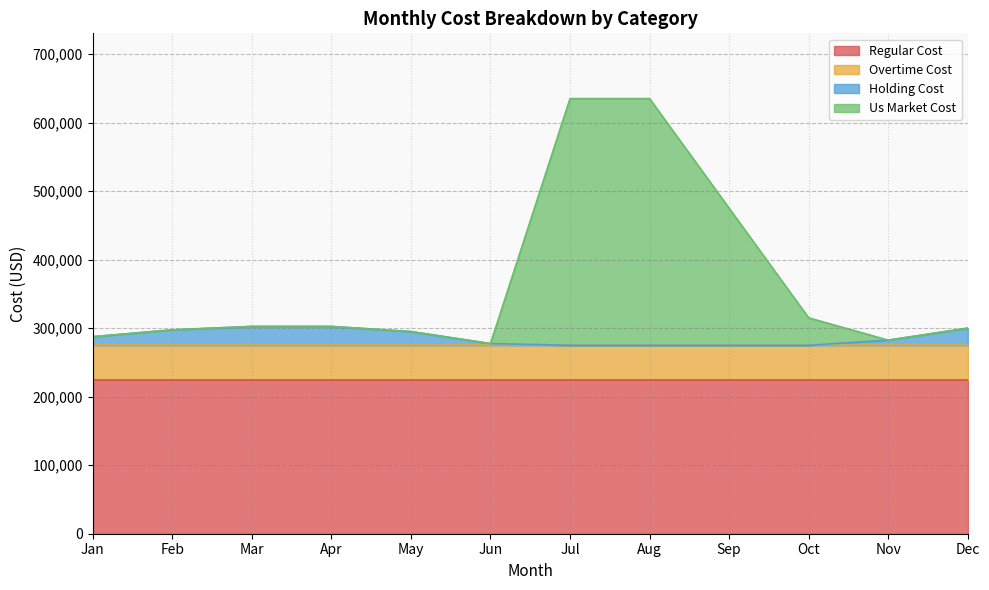

The Regular Cost series shows 53815 at Jan. True or false?

False